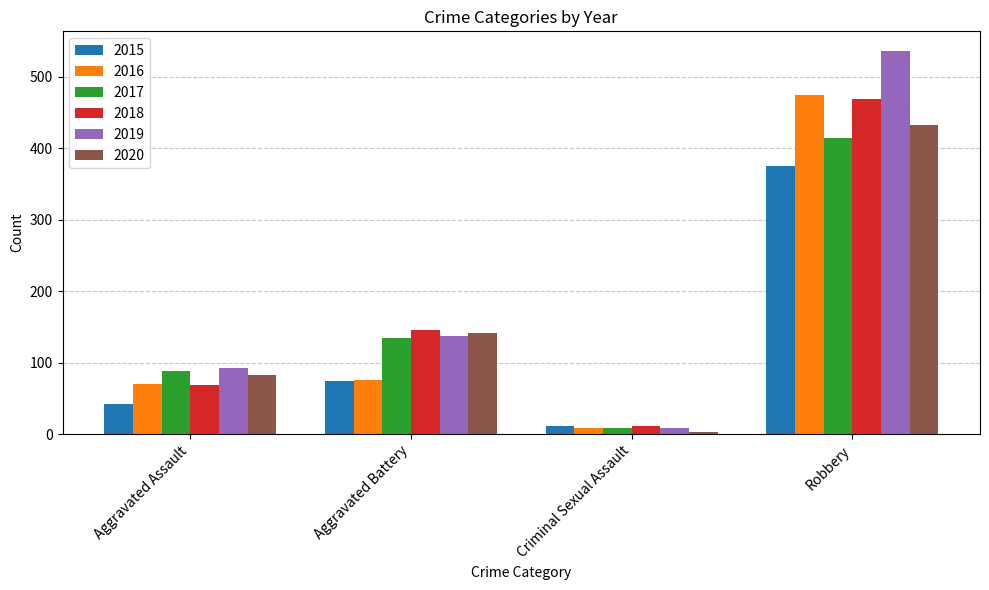

Which series changed the most between Aggravated Battery and Criminal Sexual Assault?

2020